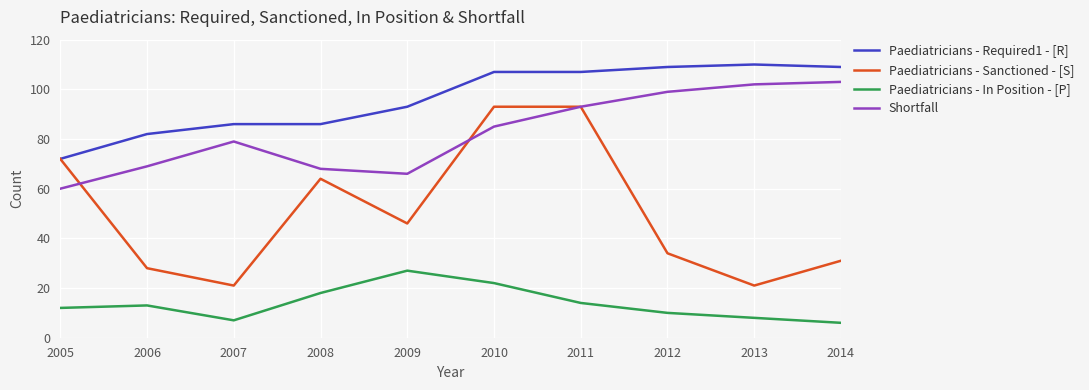

Where is the first local maximum for Paediatricians - In Position - [P]?

2006